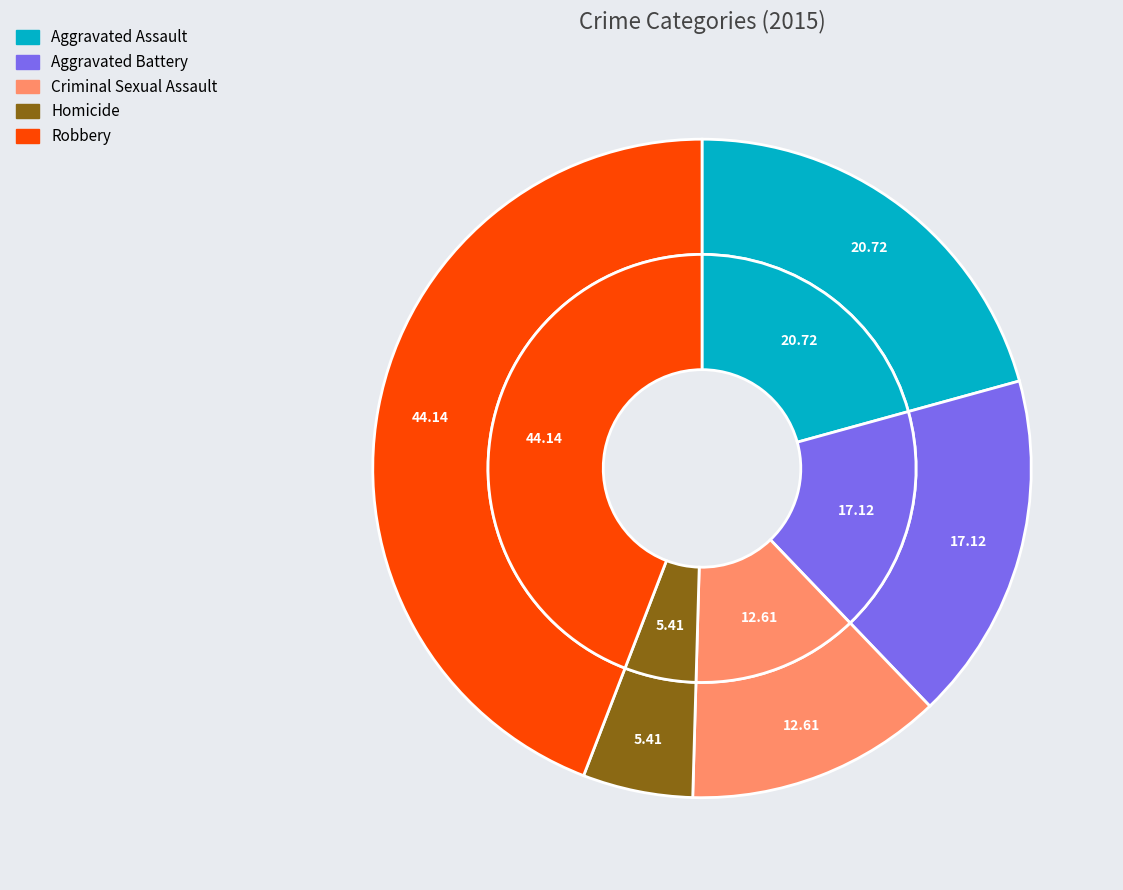

To the nearest percent, what is the average slice percentage?

20%